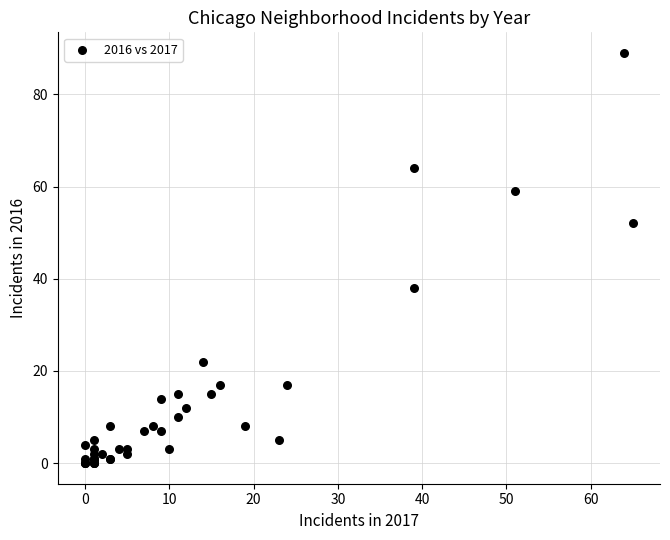

What Y value in the scatter plot is closest to 44?

38